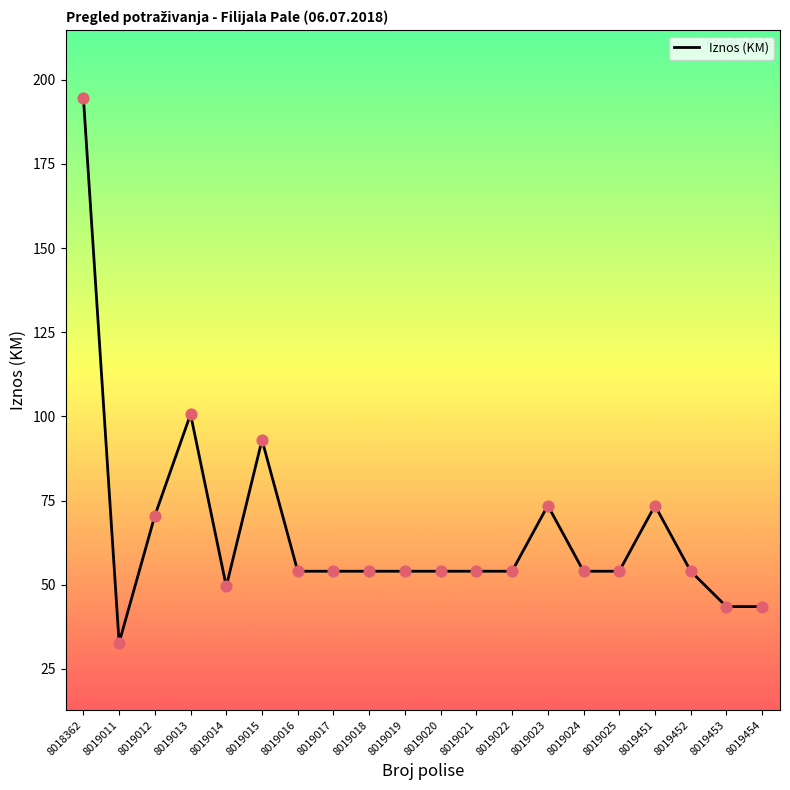

Between 8019015 and 8019013, which is larger?

8019013